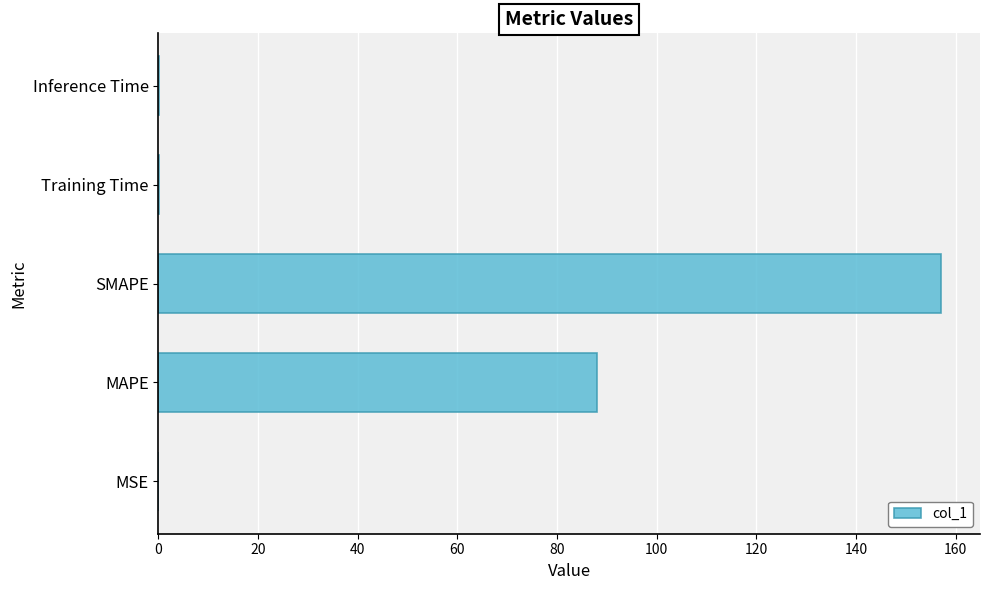

What is the approximate value at SMAPE?

157.0